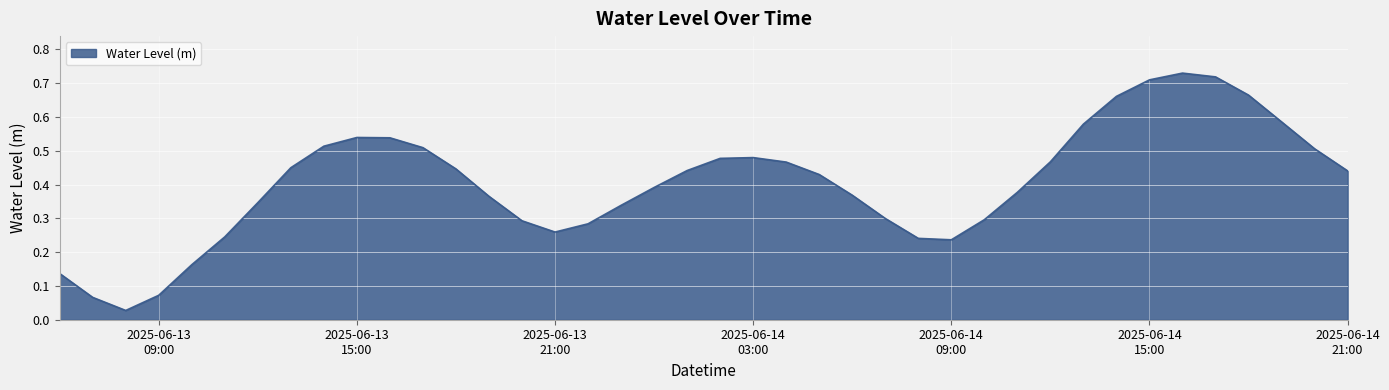

Rank the categories by value from highest to lowest.

2025-06-14 16:00:00, 2025-06-14 17:00:00, 2025-06-14 15:00:00, 2025-06-14 18:00:00, 2025-06-14 14:00:00, 2025-06-14 19:00:00, 2025-06-14 13:00:00, 2025-06-13 15:00:00, 2025-06-13 16:00:00, 2025-06-13 14:00:00, 2025-06-13 17:00:00, 2025-06-14 20:00:00, 2025-06-14 03:00:00, 2025-06-14 02:00:00, 2025-06-14 12:00:00, 2025-06-14 04:00:00, 2025-06-13 13:00:00, 2025-06-13 18:00:00, 2025-06-14 01:00:00, 2025-06-14 21:00:00, 2025-06-14 05:00:00, 2025-06-14 00:00:00, 2025-06-14 11:00:00, 2025-06-14 06:00:00, 2025-06-13 19:00:00, 2025-06-13 12:00:00, 2025-06-13 23:00:00, 2025-06-14 07:00:00, 2025-06-14 10:00:00, 2025-06-13 20:00:00, 2025-06-13 22:00:00, 2025-06-13 21:00:00, 2025-06-13 11:00:00, 2025-06-14 08:00:00, 2025-06-14 09:00:00, 2025-06-13 10:00:00, 2025-06-13 06:00:00, 2025-06-13 09:00:00, 2025-06-13 07:00:00, 2025-06-13 08:00:00